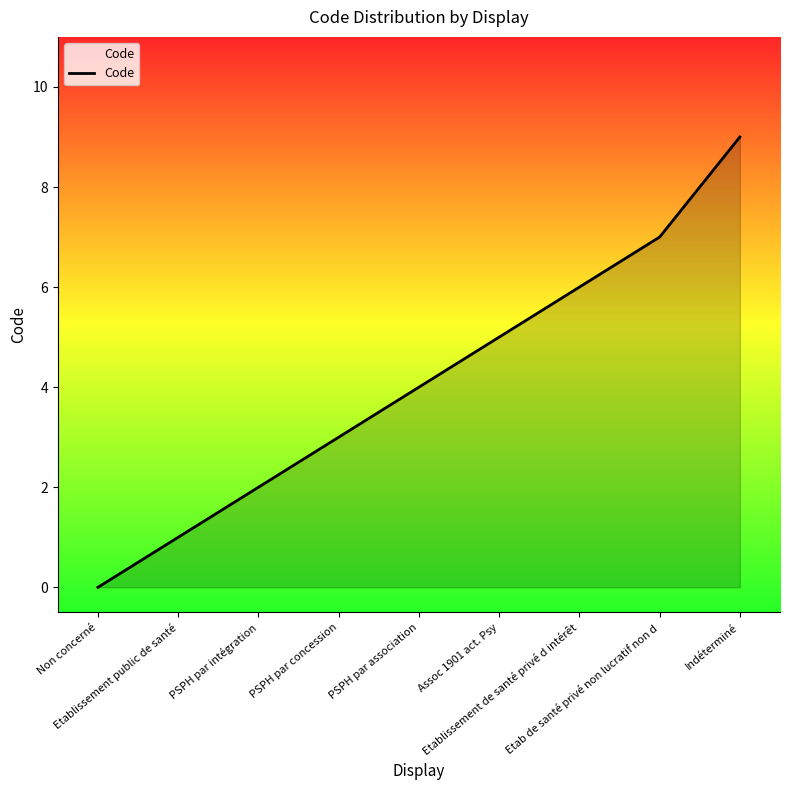

Which has a higher value, Etablissement public de santé or Non concerné?

Etablissement public de santé